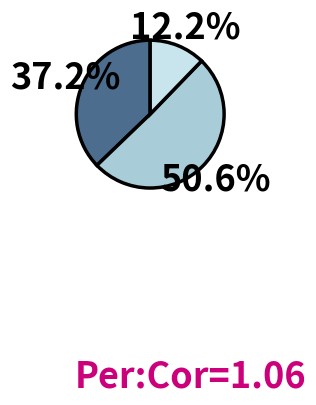

Does any single category account for the majority?

Yes